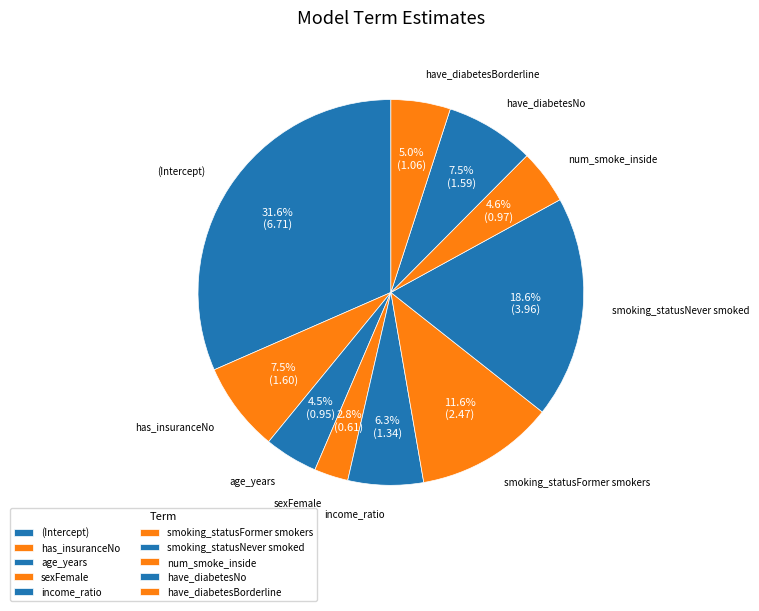

Rank the categories by value from lowest to highest.

sexFemale, age_years, num_smoke_inside, have_diabetesBorderline, income_ratio, have_diabetesNo, has_insuranceNo, smoking_statusFormer smokers, smoking_statusNever smoked, (Intercept)